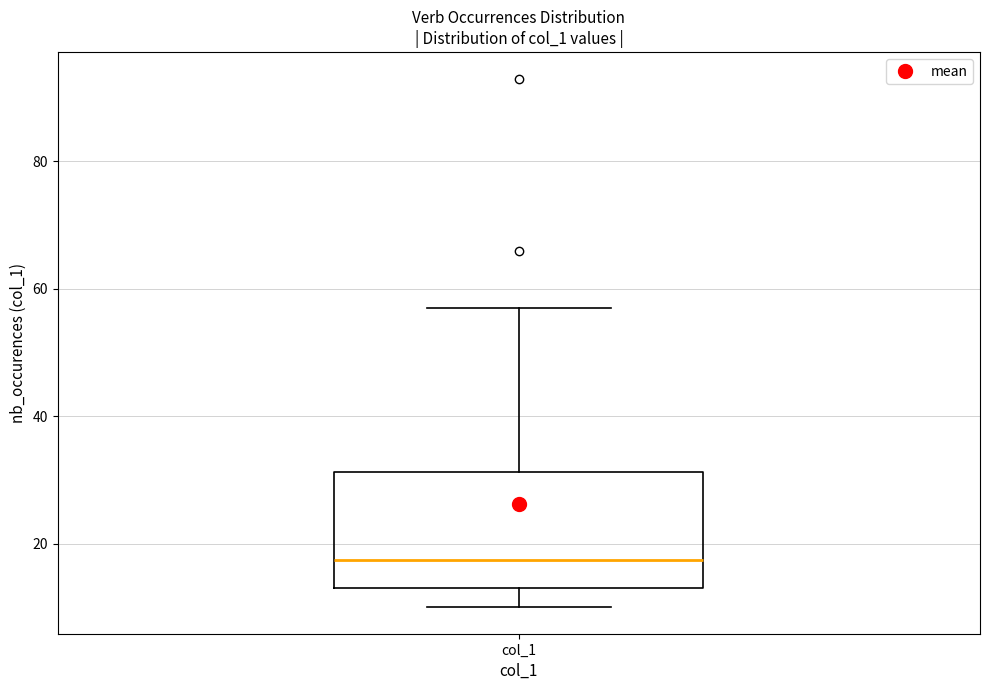

Read this box plot against the y-axis: the position of the median line, the range covered by the box, and the ends of both whiskers. The values are not printed on the chart, so give them approximately, as read against the axis.

median 18, box 14 to 32, whiskers 10 to 58